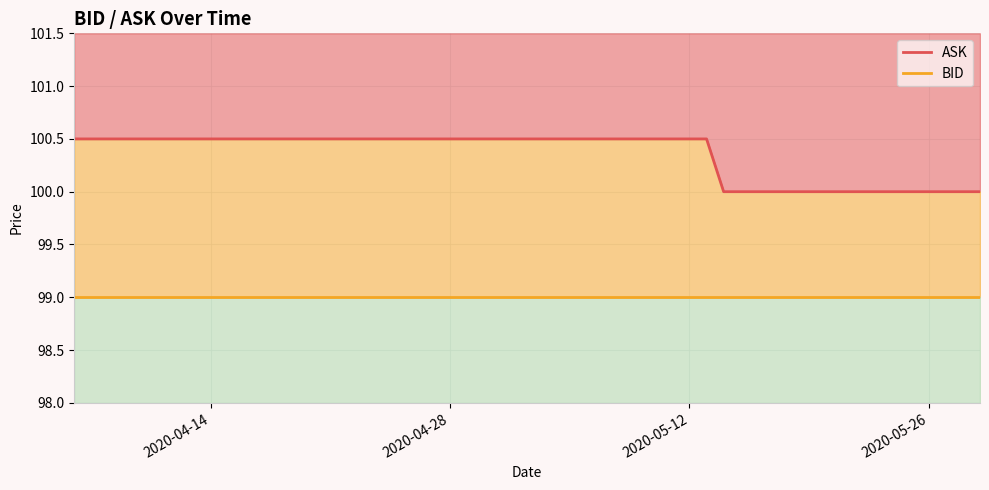

What is the minimum value shown in the chart?

99.0